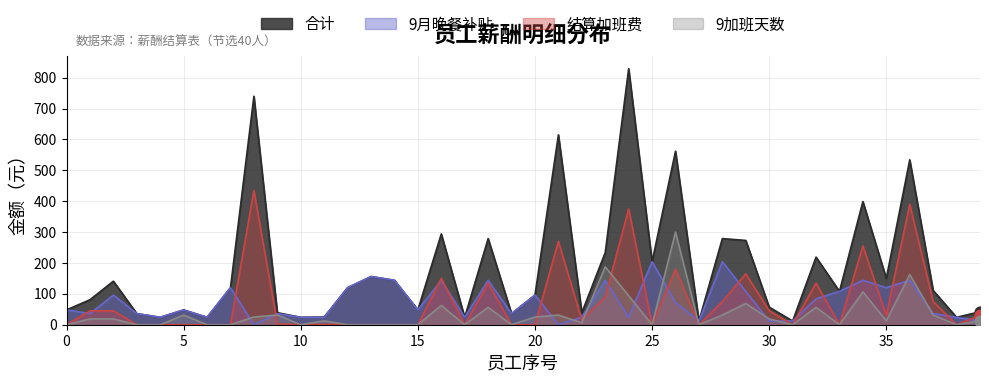

Which series has the largest Y range (max minus min)?

合计